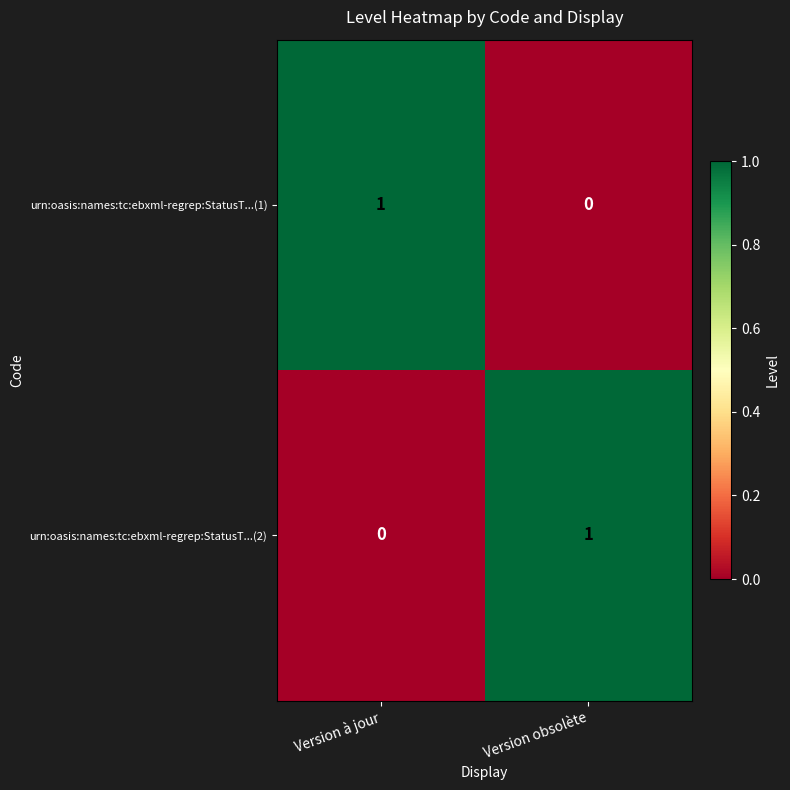

Reading left to right, list all the values displayed in this chart.

urn:oasis:names:tc:ebxml-regrep:StatusT...(1): Version à jour=1	Version obsolète=0
urn:oasis:names:tc:ebxml-regrep:StatusT...(2): Version à jour=0	Version obsolète=1